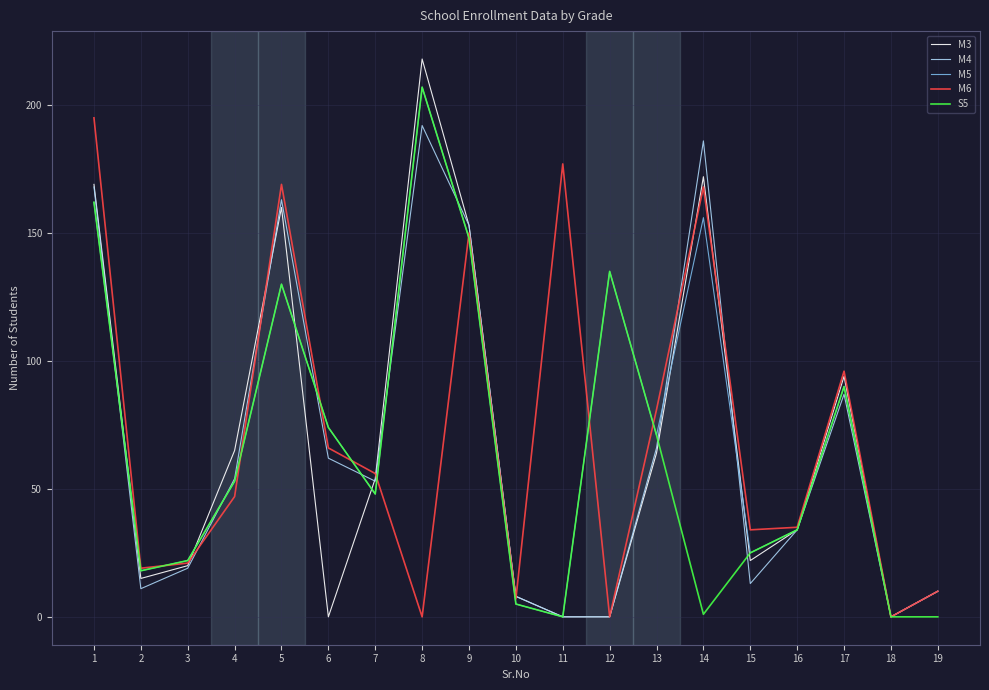

Count the number of data series in this chart.

5